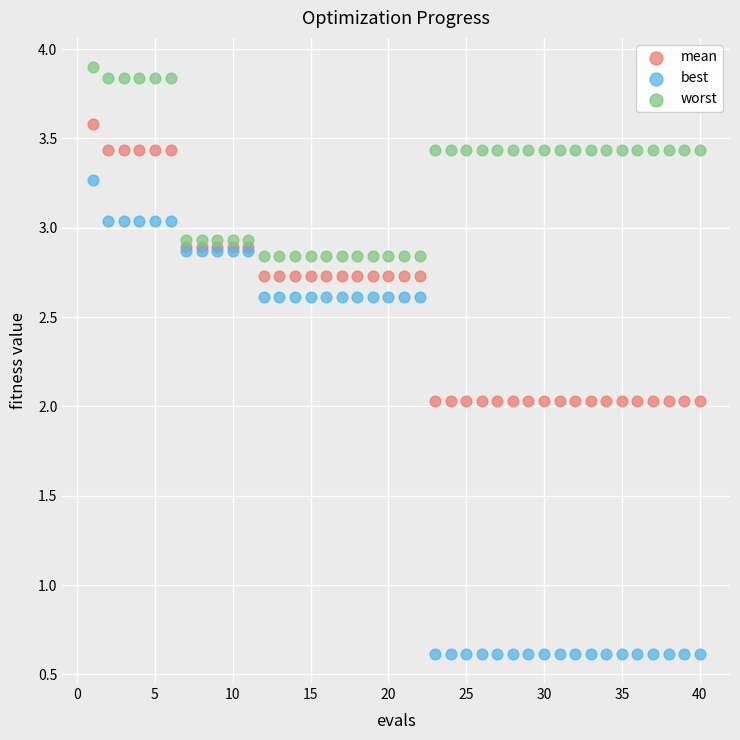

Which series reaches the maximum Y coordinate?

worst